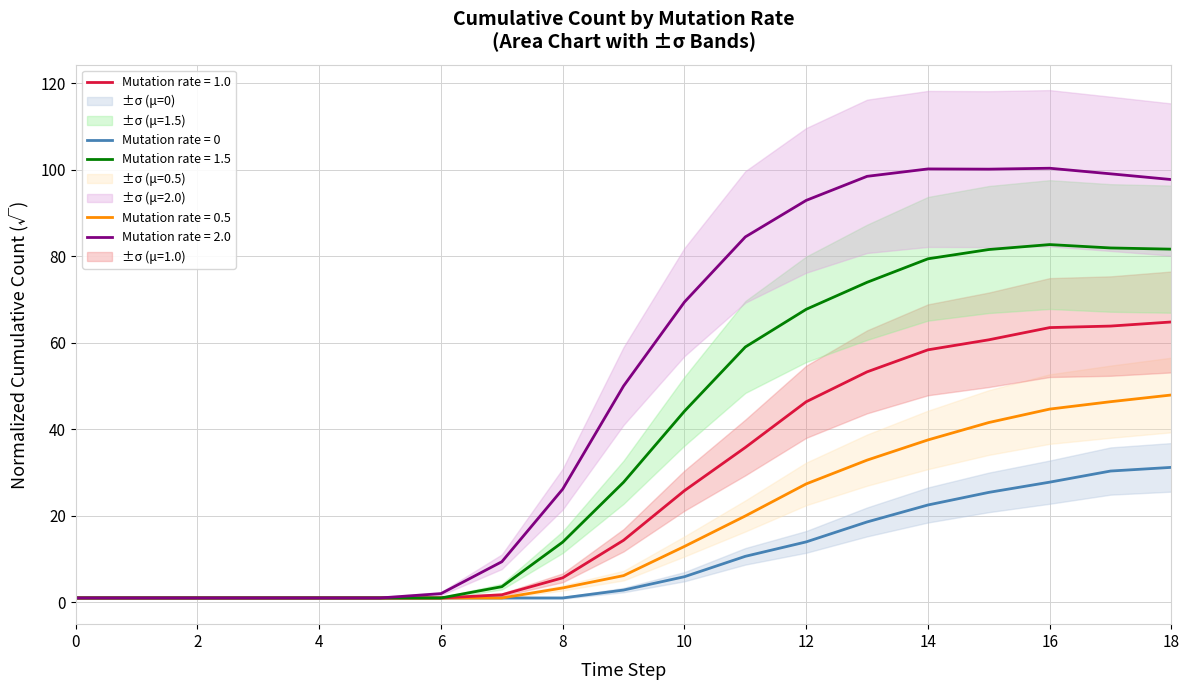

True or false: 1.5 has more than 1 points higher than both neighbors.

False